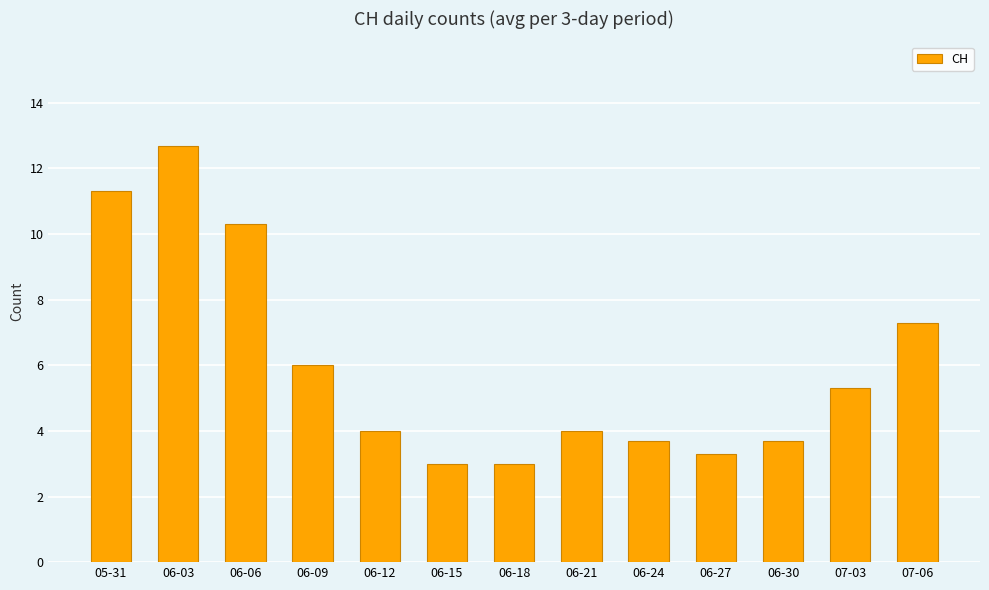

What is the value of the 12th bar from the left?

5.3